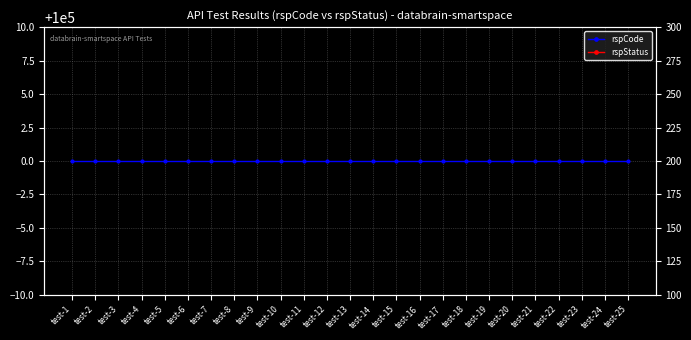

What is the average value of the rspCode series?

100000